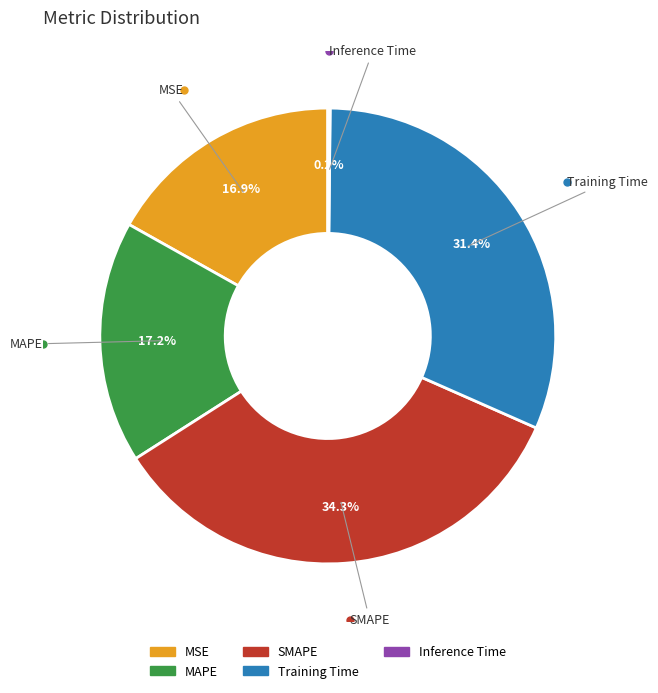

To the nearest percent, what is the combined percentage of SMAPE and MAPE?

52%